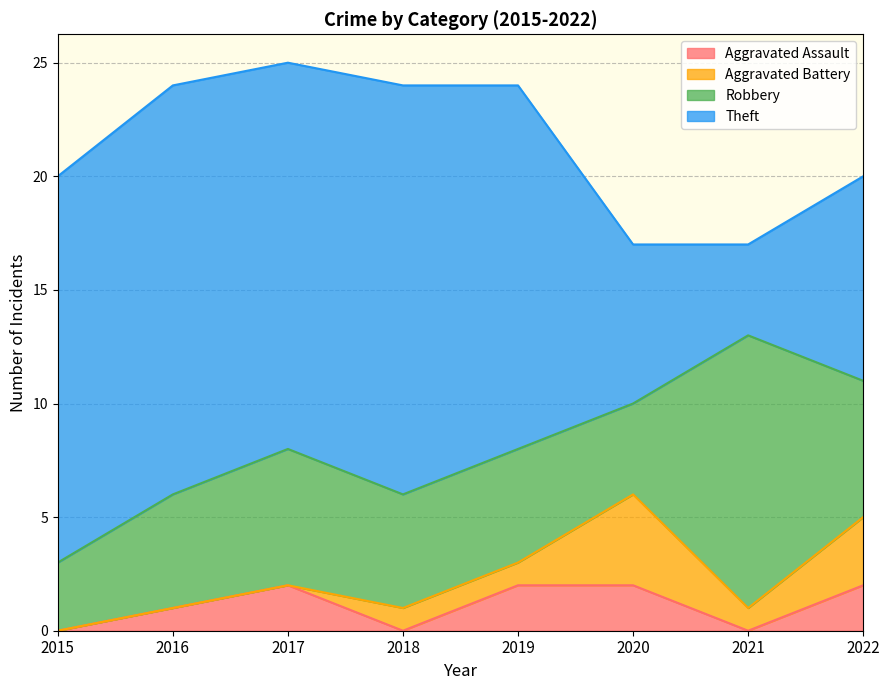

True or false: Aggravated Assault and Theft intersect in this chart.

False